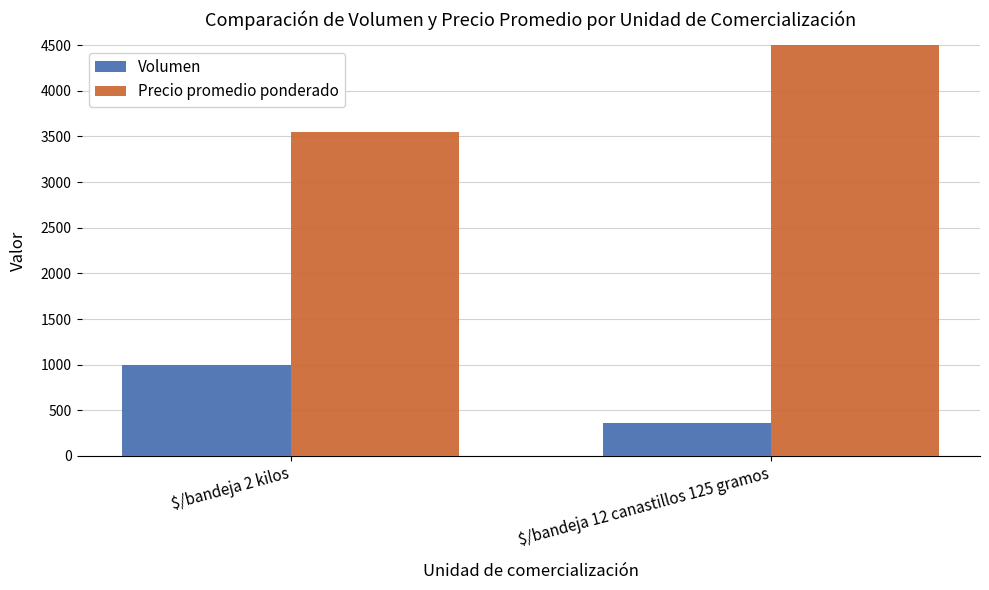

Count the number of data series in this chart.

2